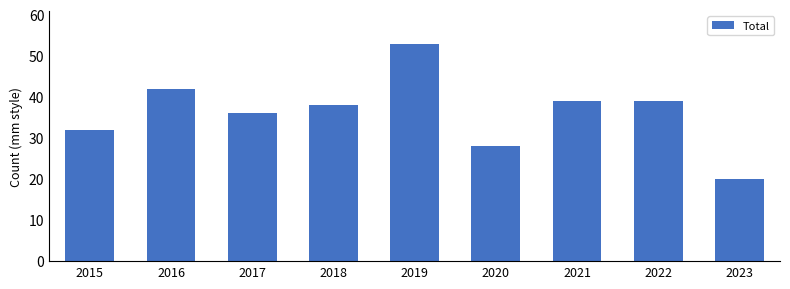

Reading right to left, transcribe all the data shown in this chart.

2023=20	2022=39	2021=39	2020=28	2019=53	2018=38	2017=36	2016=42	2015=32